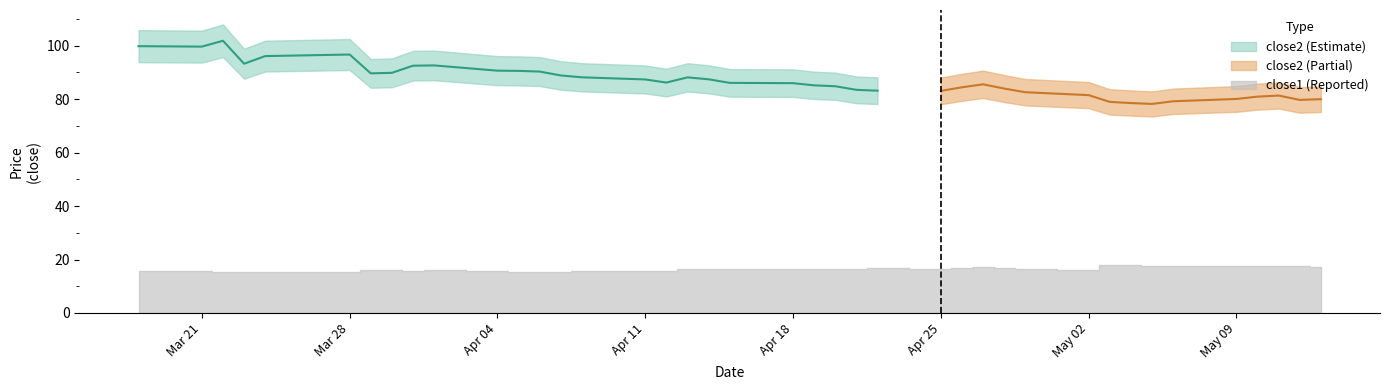

Where is the first local maximum for close1?

6